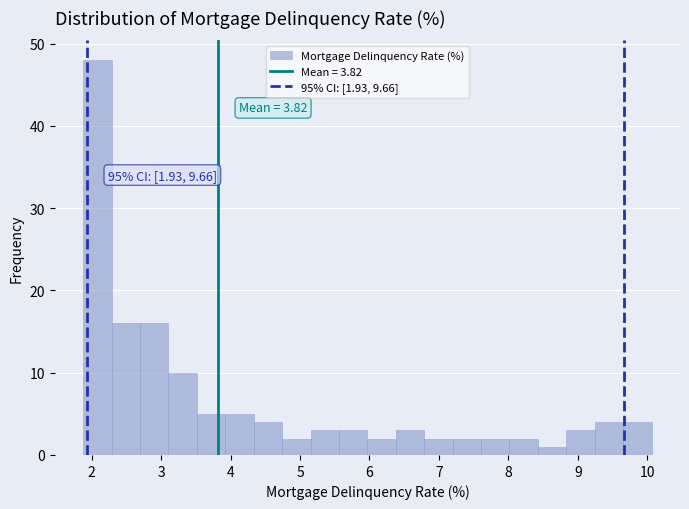

Over which range of the x-axis is the bar tallest?

1.9 to 2.3